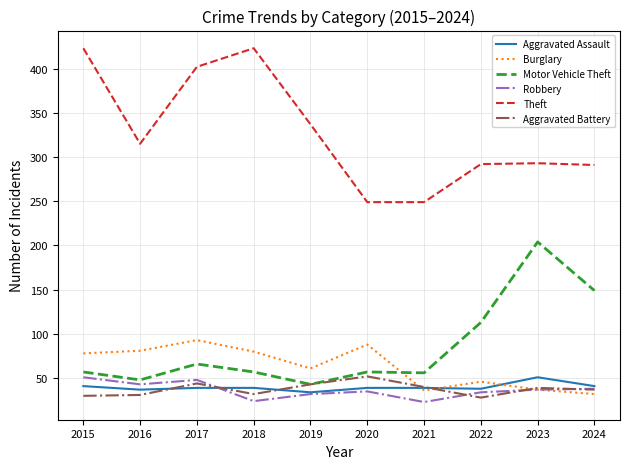

After their last crossing, which series has the higher values: Burglary or Aggravated Assault?

Aggravated Assault